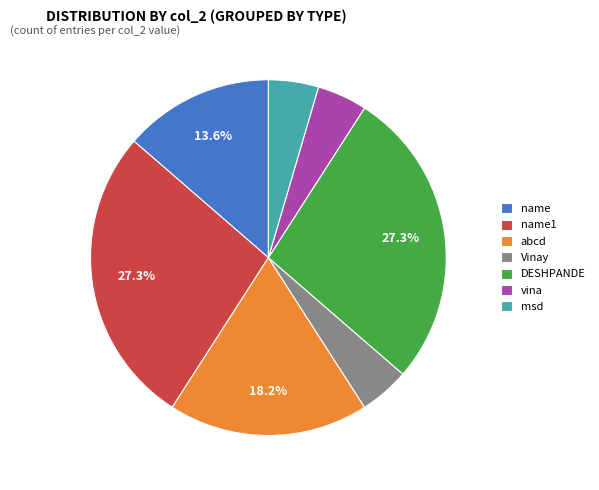

How much of the chart is everything except name1?

72.7%